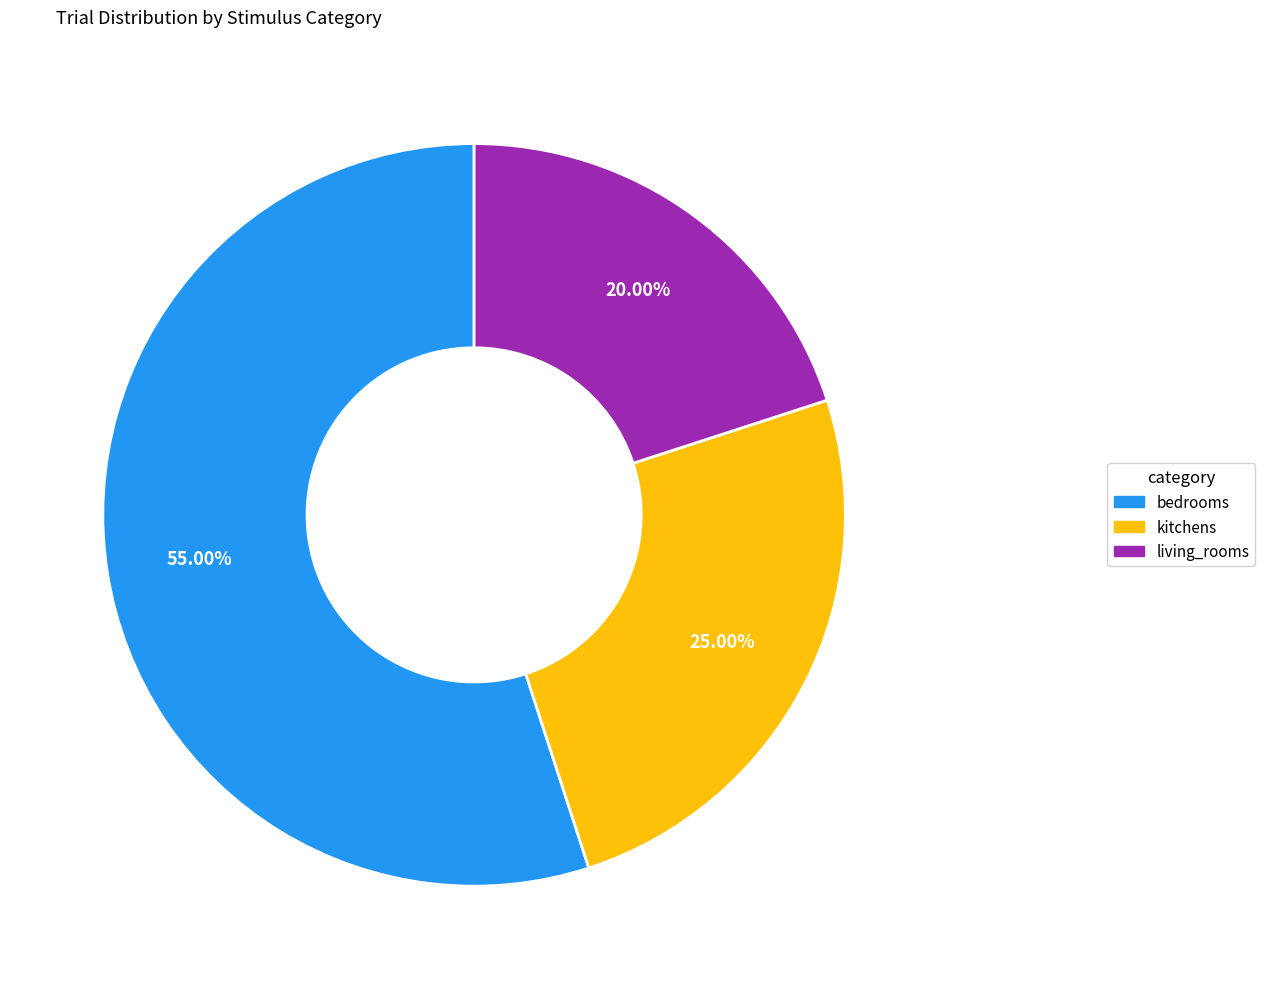

How many segments does this pie chart have?

3